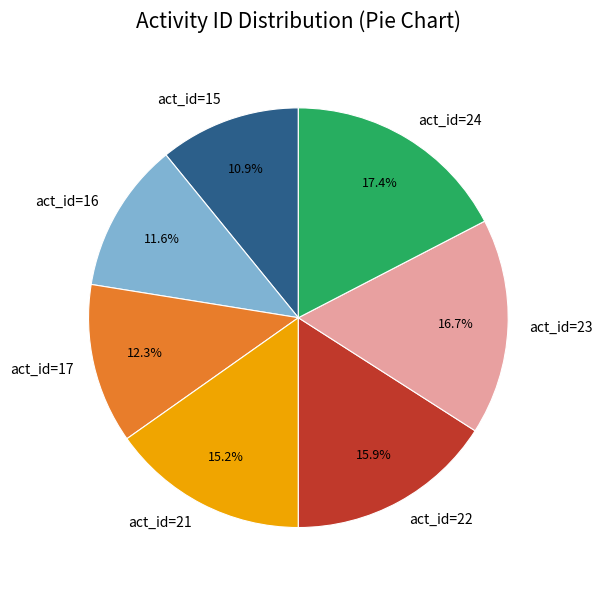

To the nearest percent, what is the average slice percentage?

14%